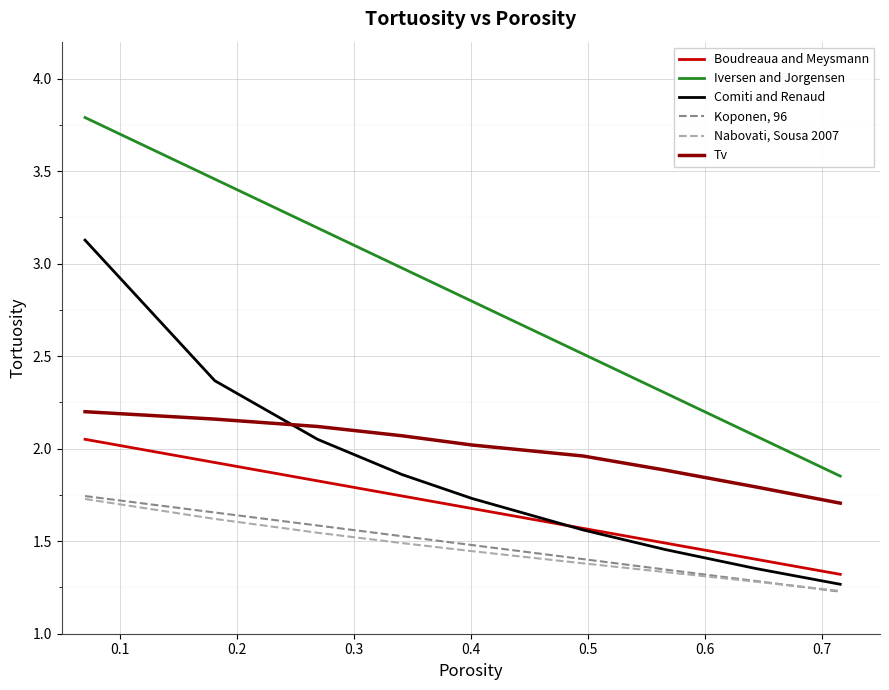

Which series has the largest total across all categories?

Iversen and Jorgensen